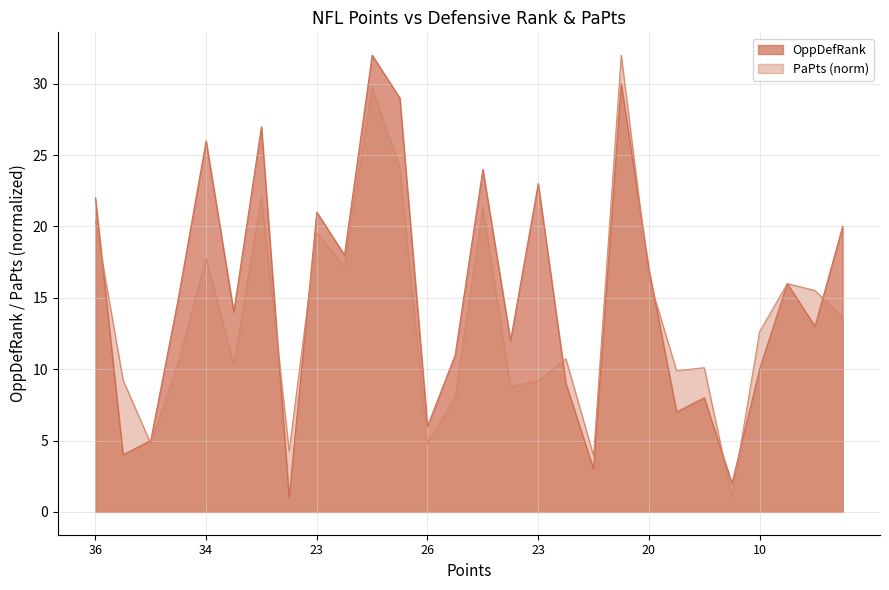

How many lines are shown in the chart?

2